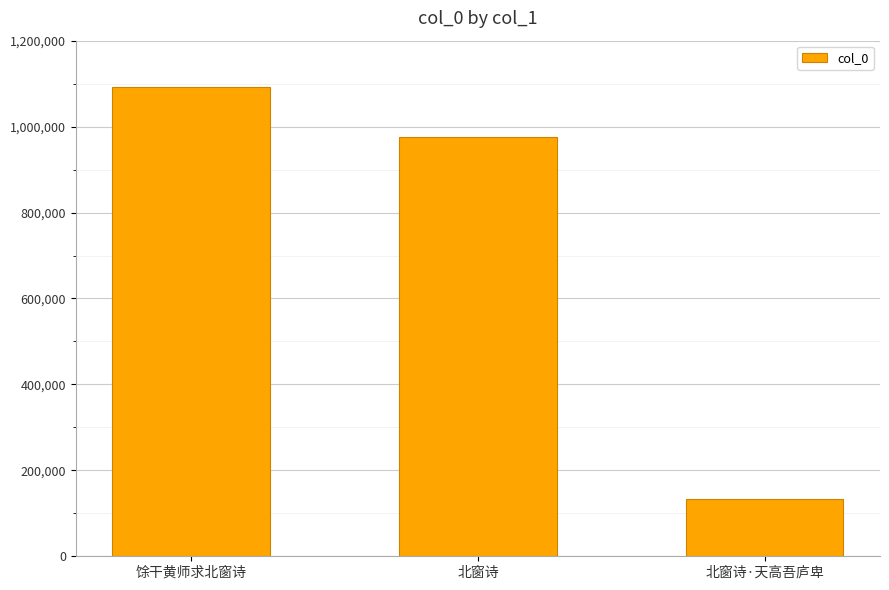

Between 馀干黄师求北窗诗 and 北窗诗·天高吾庐卑, which is larger?

馀干黄师求北窗诗